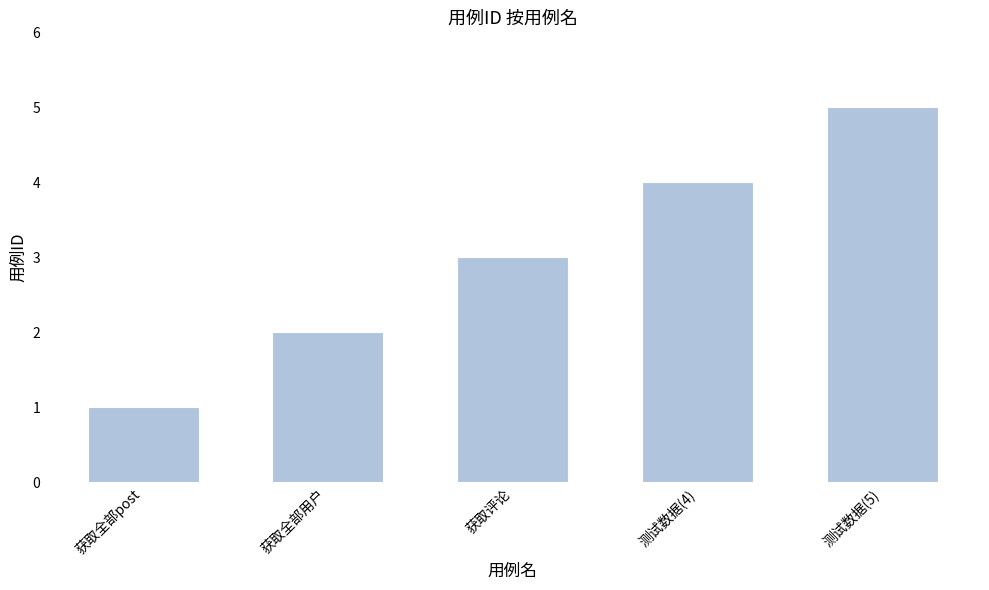

Where is the data nearest to the value 3?

获取评论